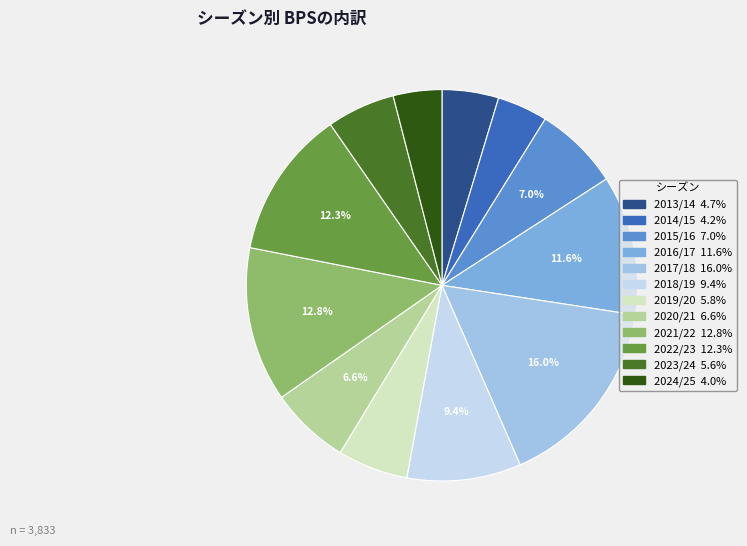

How many slices are in this pie chart?

12